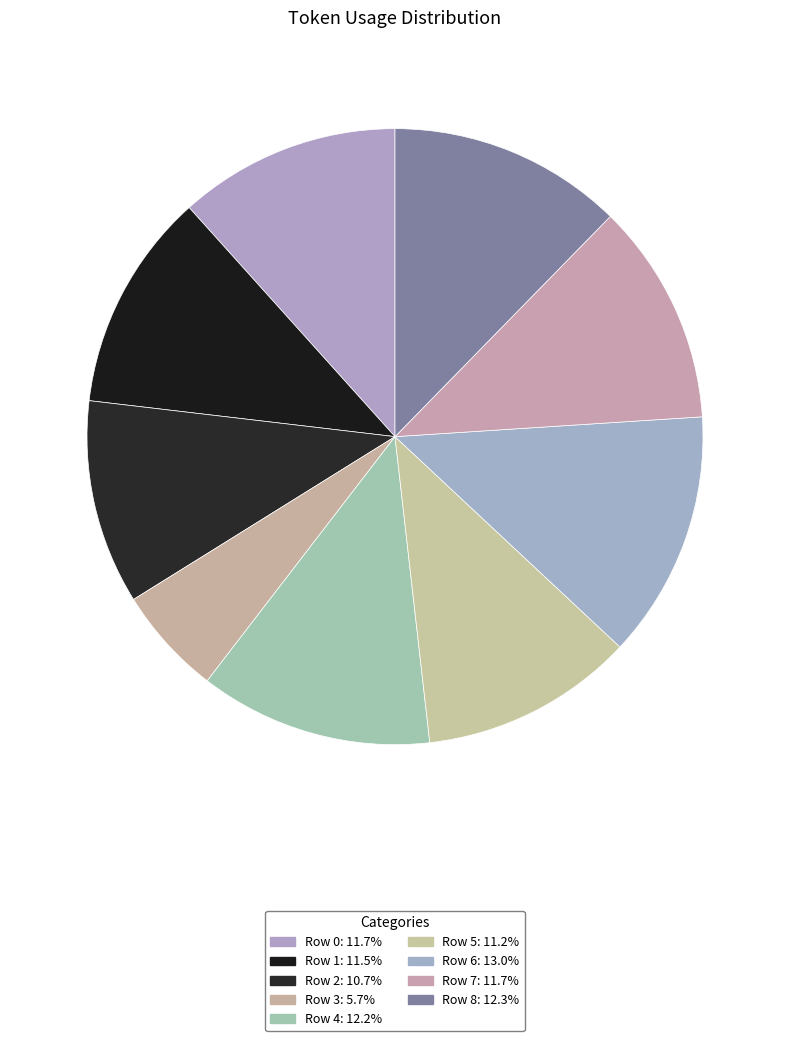

How many slices are in this pie chart?

9